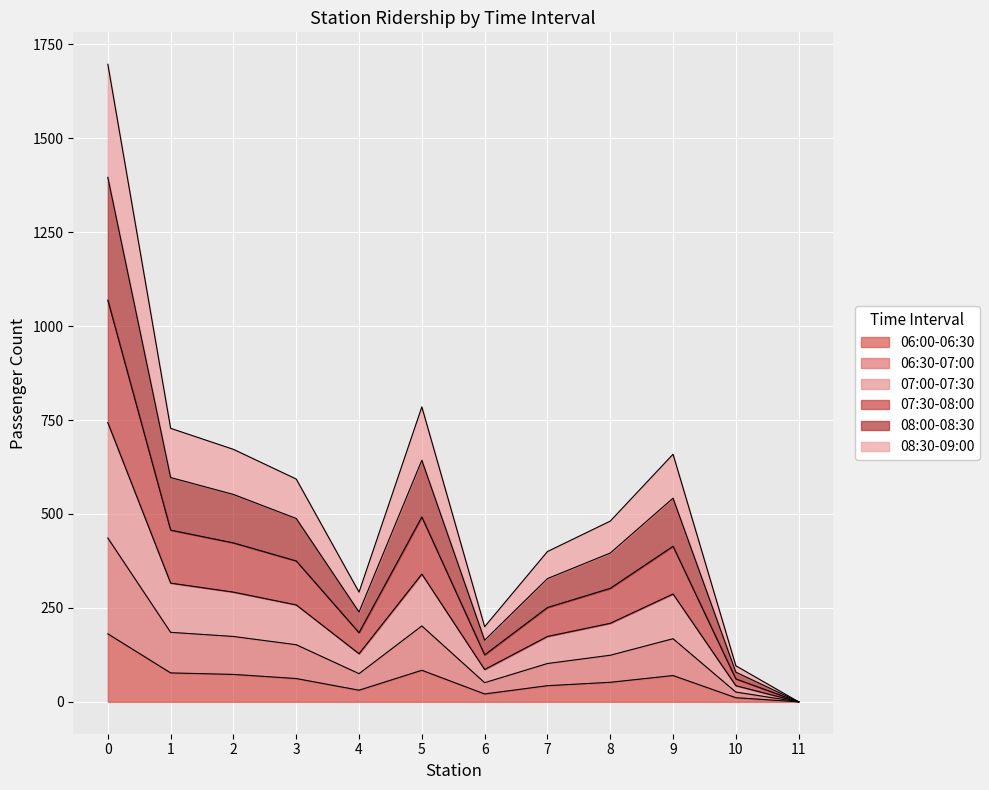

Rank the categories by 08:00-08:30 value from highest to lowest.

0, 5, 1, 2, 9, 3, 8, 7, 4, 6, 10, 11